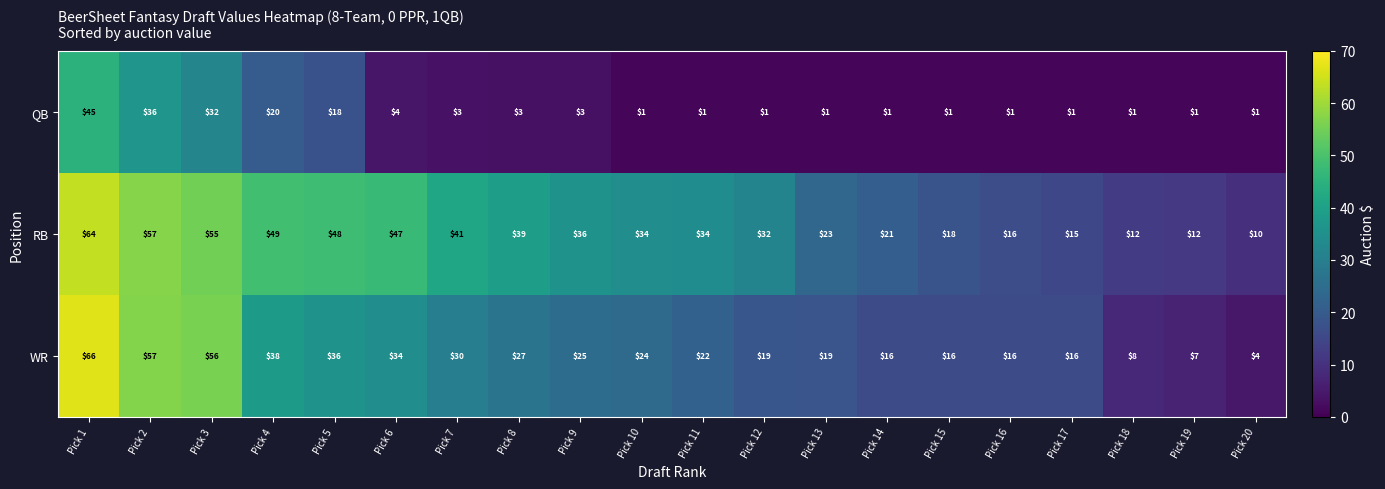

The value of WR at Pick 5 is 18. True or false?

False